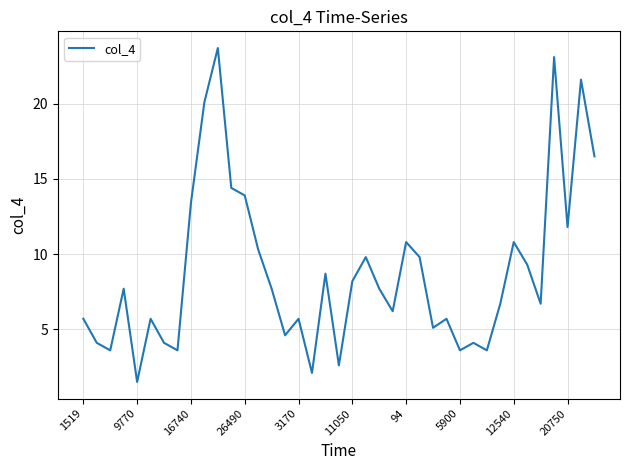

What is the difference between the maximum and minimum values?

22.2